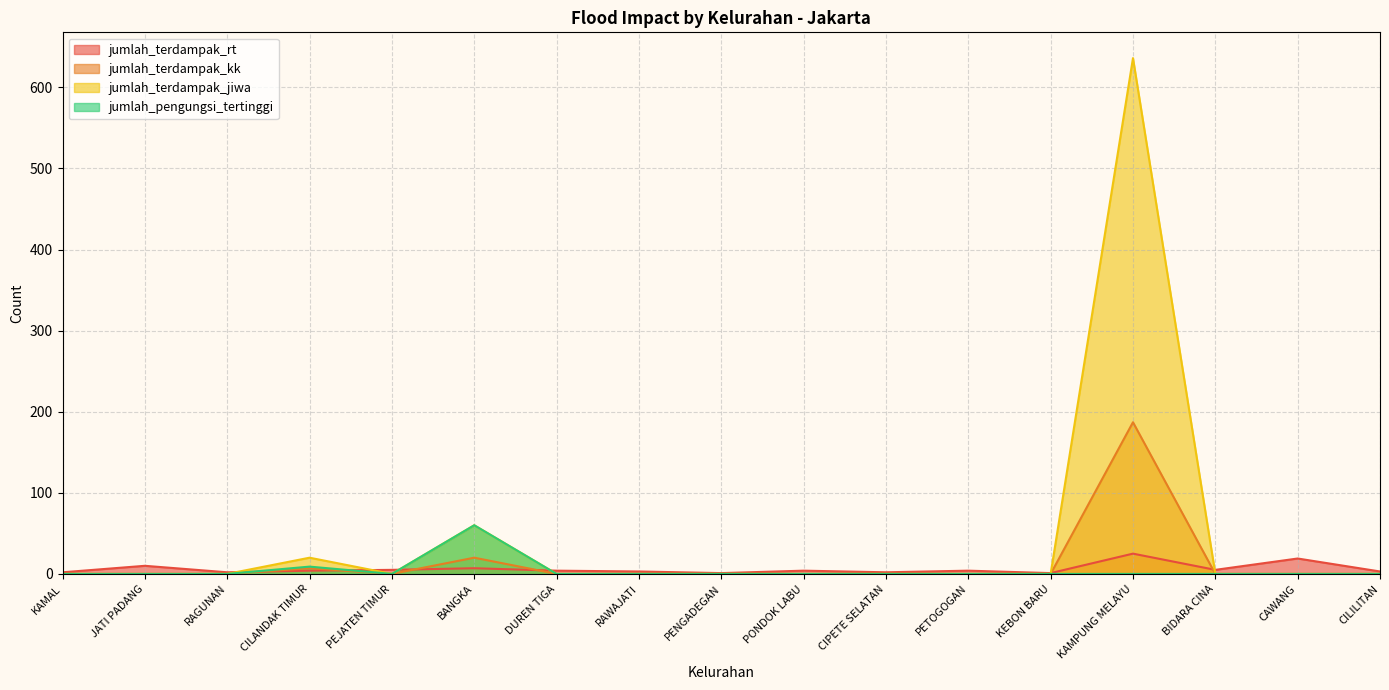

What is the total value across all series at PEJATEN TIMUR?

5